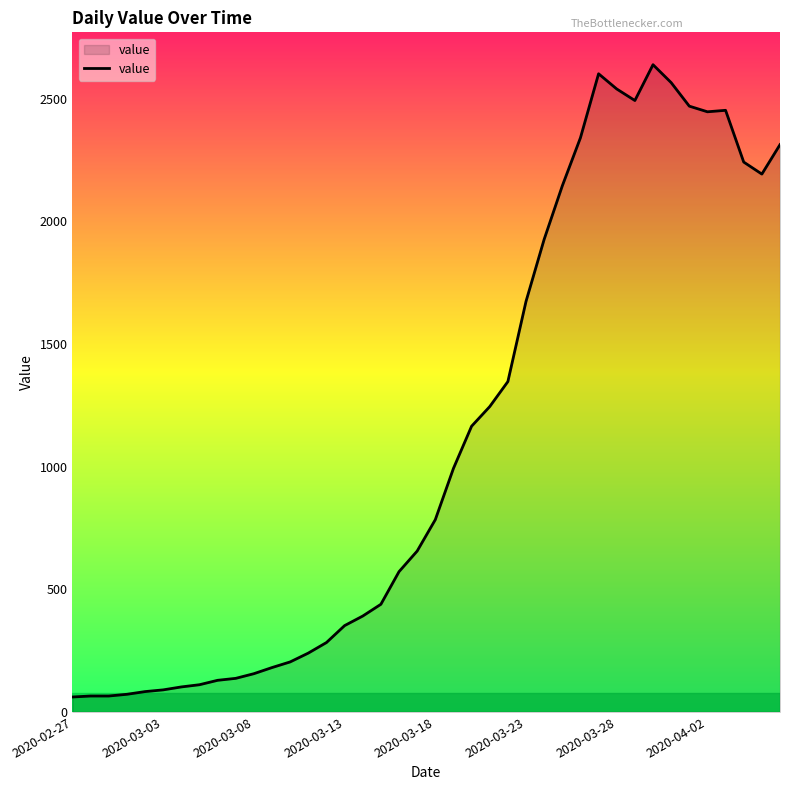

What is the smallest value displayed?

61